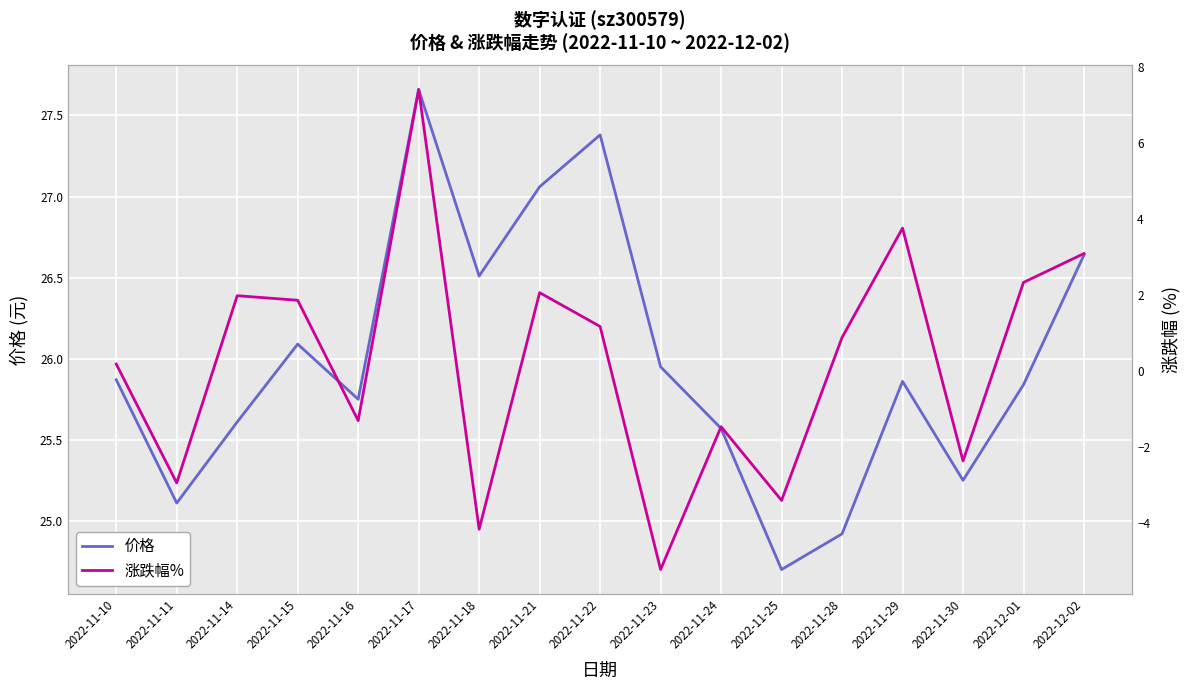

How many values in 涨跌幅% are above zero?

10